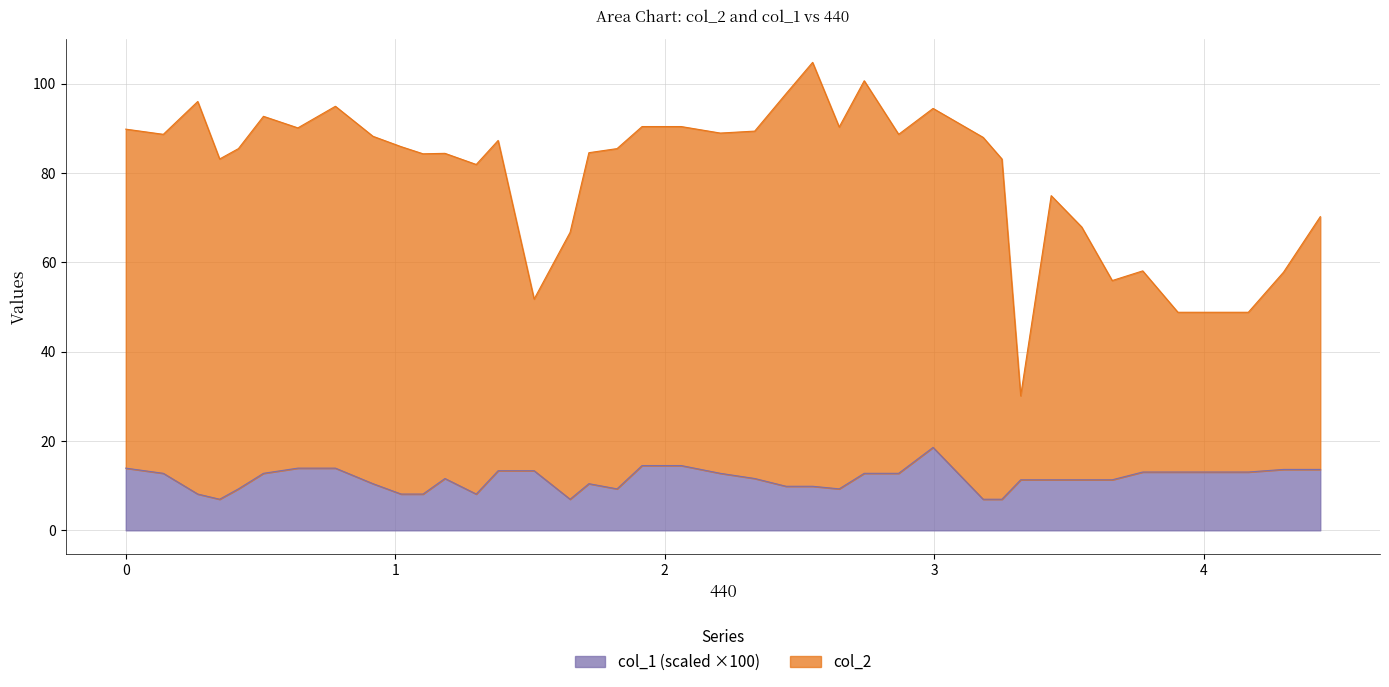

True or false: col_2 and col_1 cross at least once.

False